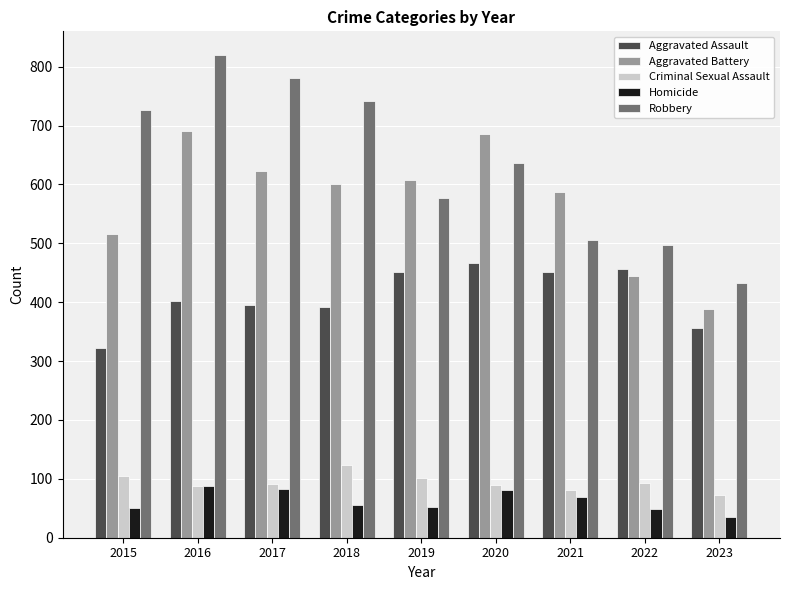

List the series in order of their peak value, lowest first.

Homicide, Criminal Sexual Assault, Aggravated Assault, Aggravated Battery, Robbery